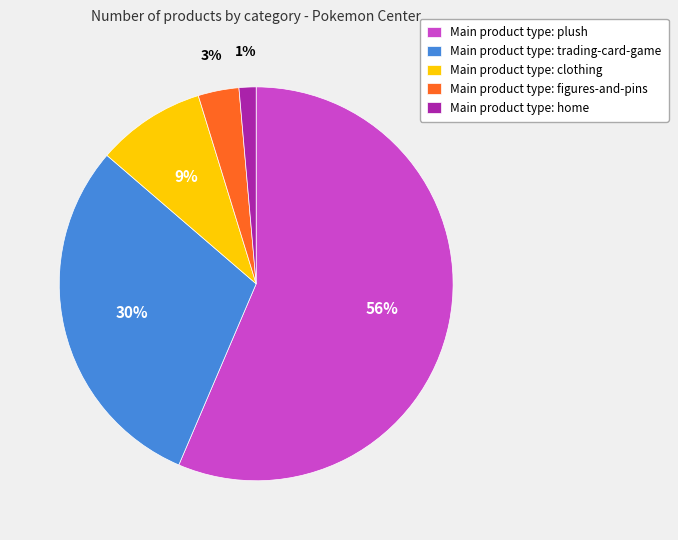

The Main product type: trading-card-game slice represents 30% of the pie. True or false?

True